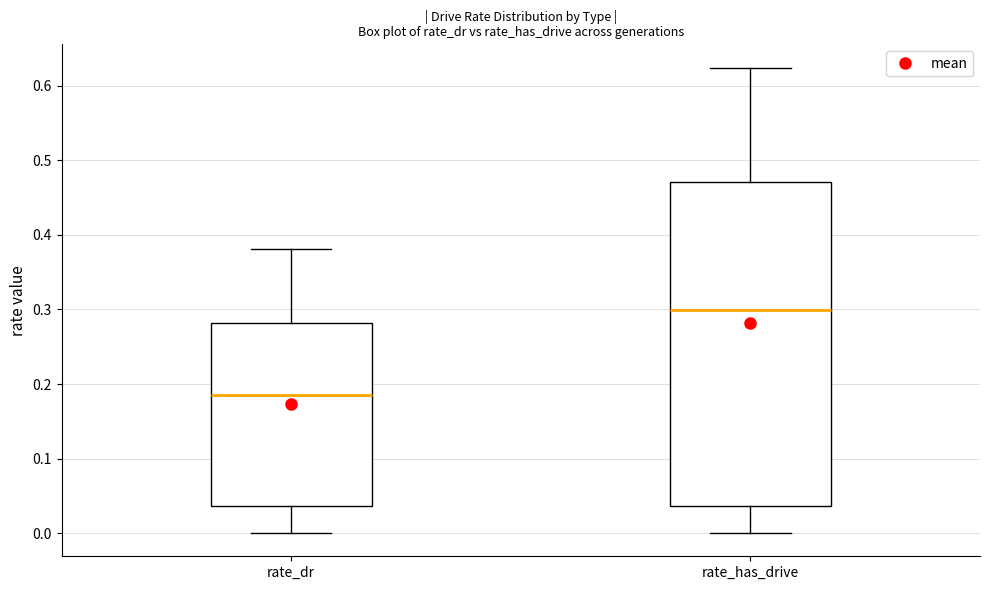

Reading left to right, read every box against the y-axis: the position of its median line, the range the box covers, and the ends of its whiskers. The values are not printed on the chart, so give them approximately, as read against the axis.

rate_dr: median 0.19, box 0.04 to 0.28, whiskers 0.00 to 0.38
rate_has_drive: median 0.30, box 0.04 to 0.47, whiskers 0.00 to 0.62